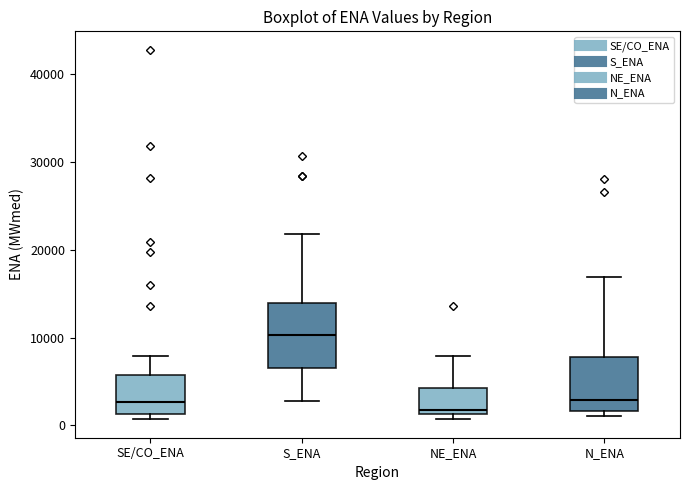

Reading left to right, read every box against the y-axis: the position of its median line, the range the box covers, and the ends of its whiskers. The values are not printed on the chart, so give them approximately, as read against the axis.

SE/CO_ENA: median 3000, box 1000 to 6000, whiskers 1000 (just below the box's lower edge) to 8000
S_ENA: median 10000, box 7000 to 14000, whiskers 3000 to 22000
NE_ENA: median 2000, box 1000 to 4000, whiskers 1000 (just below the box's lower edge) to 8000
N_ENA: median 3000, box 2000 to 8000, whiskers 1000 to 17000